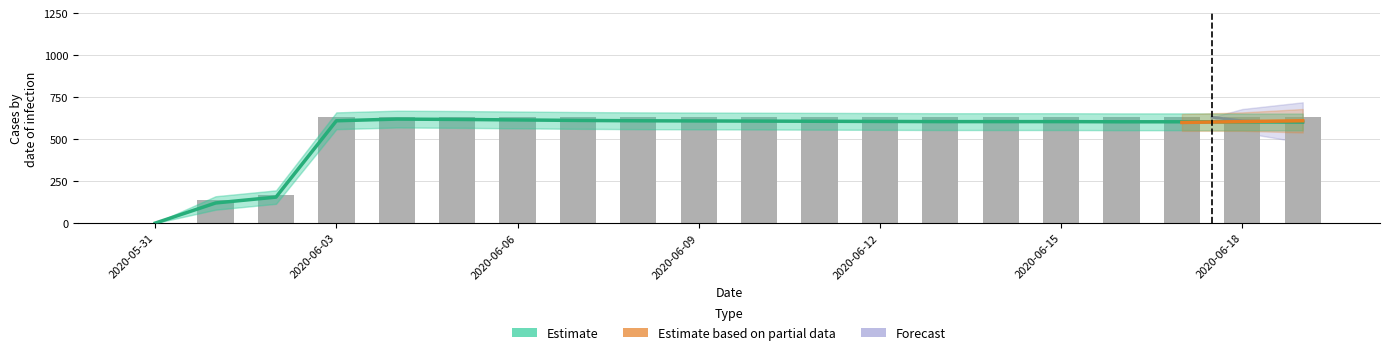

What is the label of the 19th bar from the right?

2020-06-01